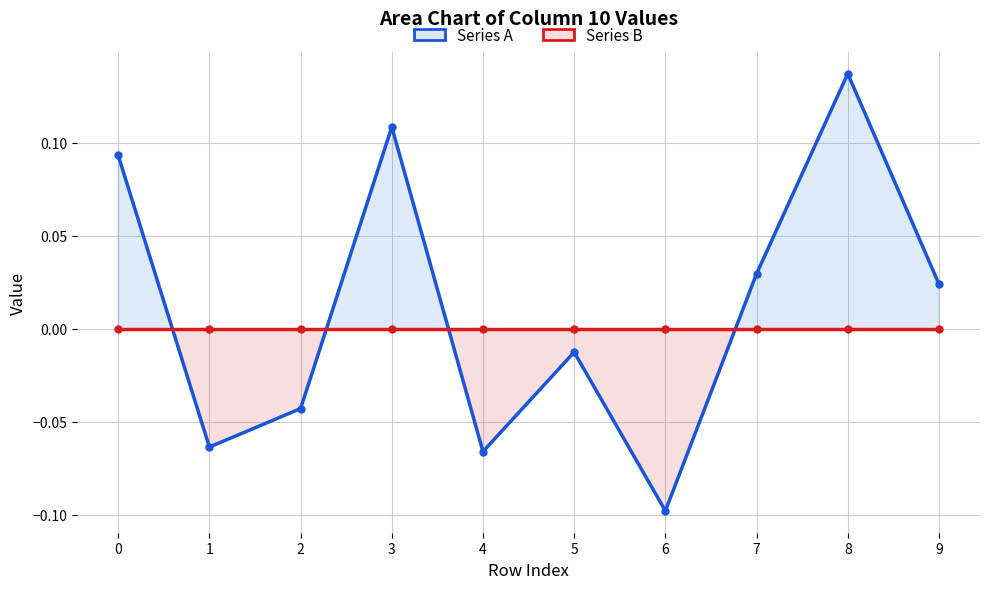

What is the difference between the maximum and minimum values in the Series A series?

0.2